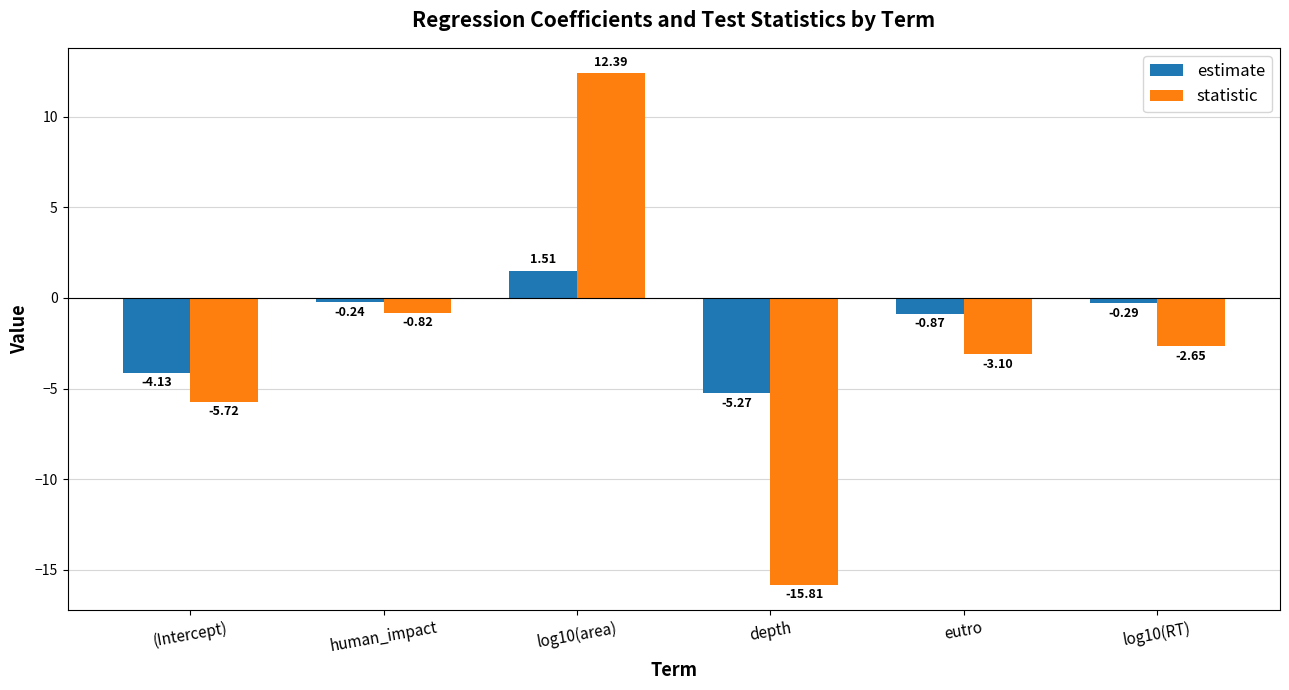

At which category is the sum across all series the highest?

log10(area)